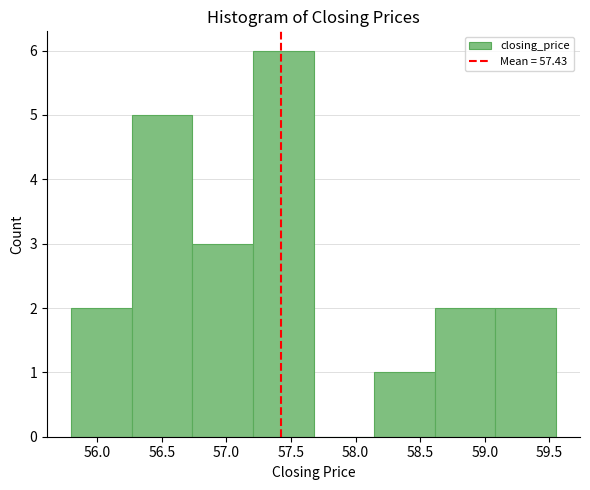

How tall is the bar that spans 58.15 to 58.60 on the x-axis? Neither the bar edges nor the heights are printed on the chart, so give them approximately, as read against the axes.

1